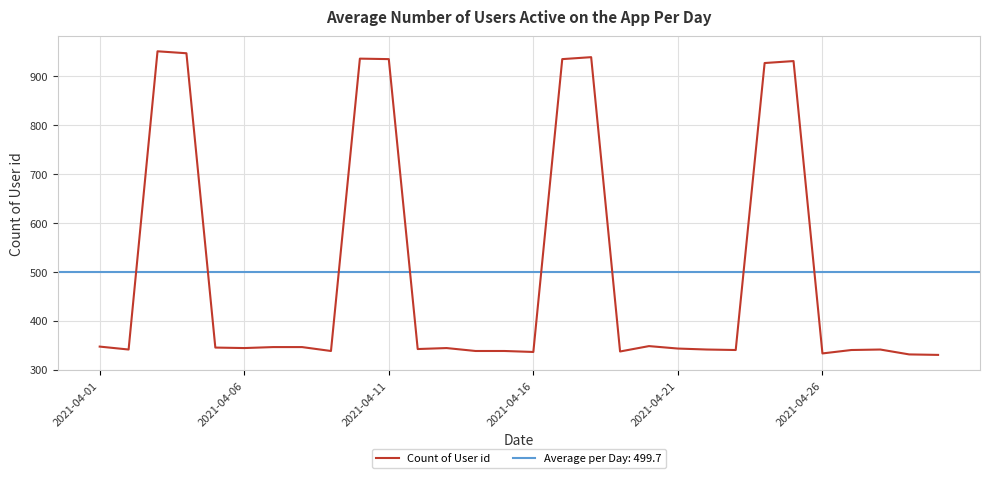

The value of Count of User id at 2021-04-16 is 336. True or false?

True